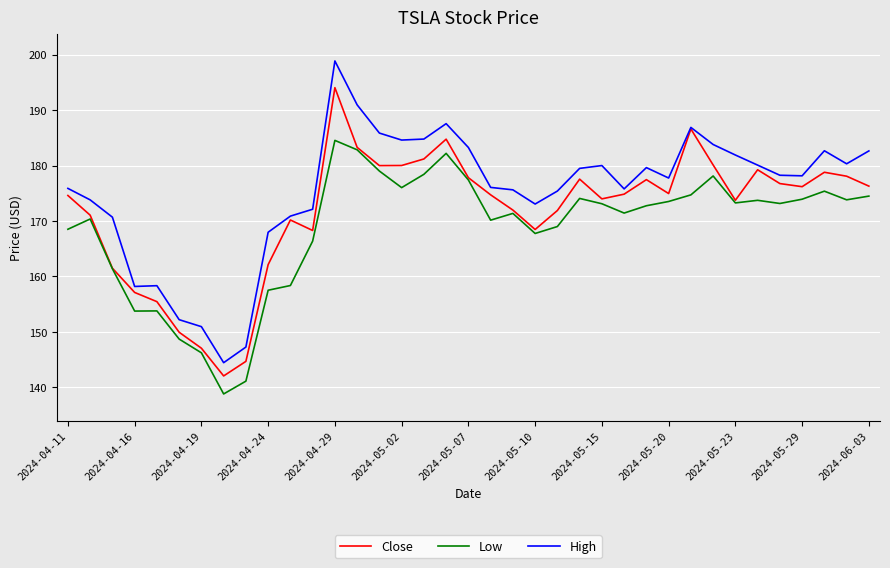

List the series in order of their peak value, lowest first.

Low, Close, High